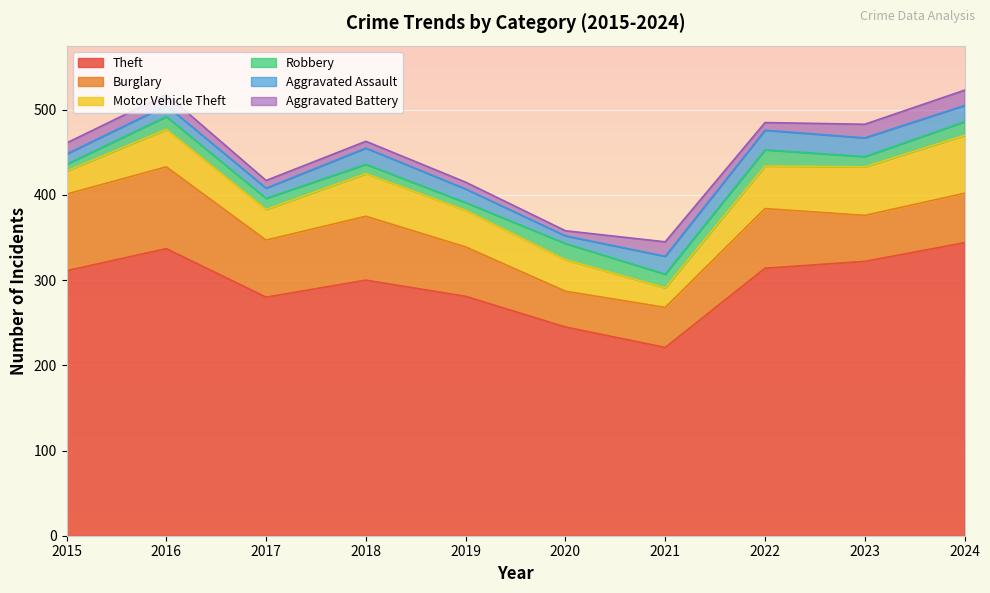

Reading right to left, transcribe all the data shown in this chart.

Theft: 344	322	314	221	245	281	300	280	337	311
Burglary: 58	54	70	47	42	58	75	67	96	90
Motor Vehicle Theft: 68	57	50	23	37	43	50	36	44	27
Robbery: 16	12	19	16	19	9	11	13	15	8
Aggravated Assault: 19	22	23	21	9	16	19	12	13	12
Aggravated Battery: 18	16	9	17	6	8	8	9	13	13